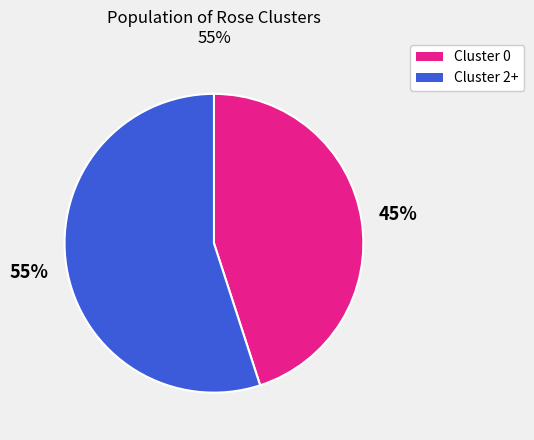

To the nearest percent, what is the difference between the largest and smallest slice percentages?

10%